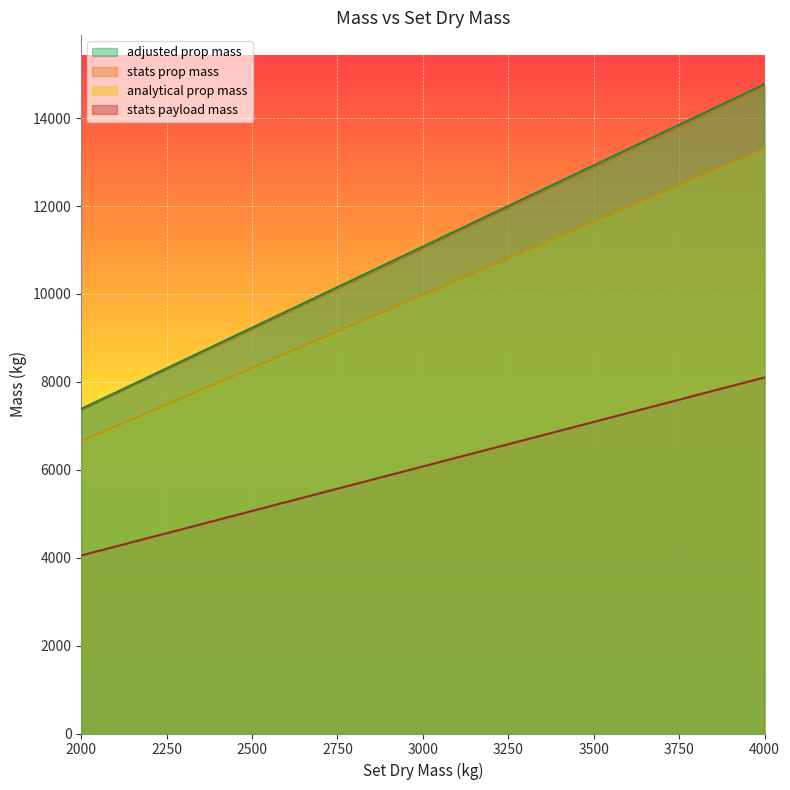

How many data points in stats payload mass are less than 11033?

10